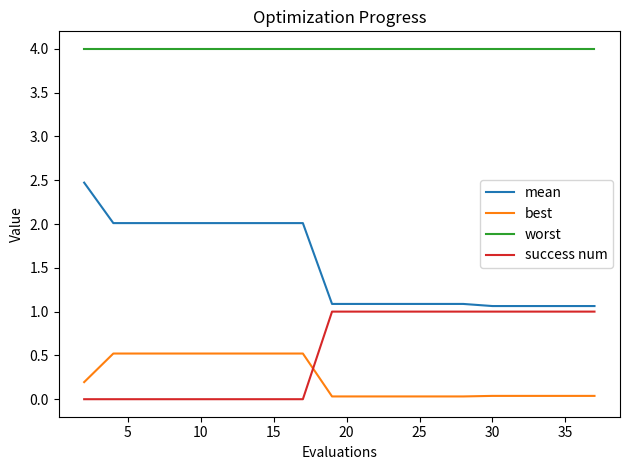

True or false: success num and worst cross at least once.

False